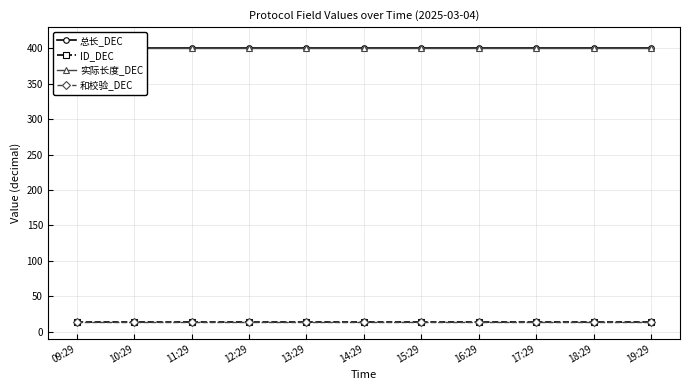

Is it true that 实际长度_DEC equals 695 at 16:29?

False